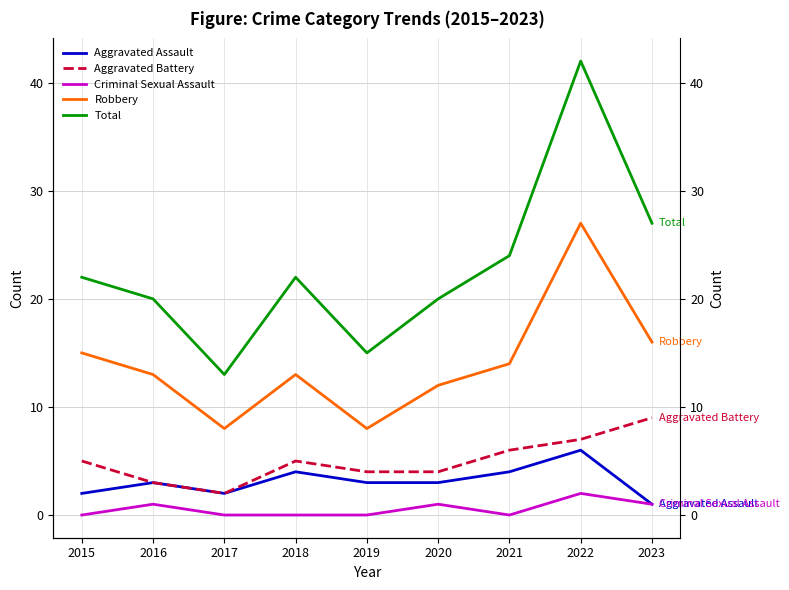

How many data points in Aggravated Battery are above 5?

3